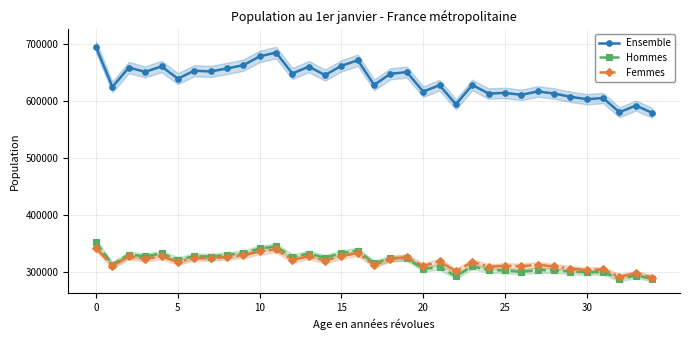

In Femmes, how many points are higher than both neighbors (excluding endpoints)?

13